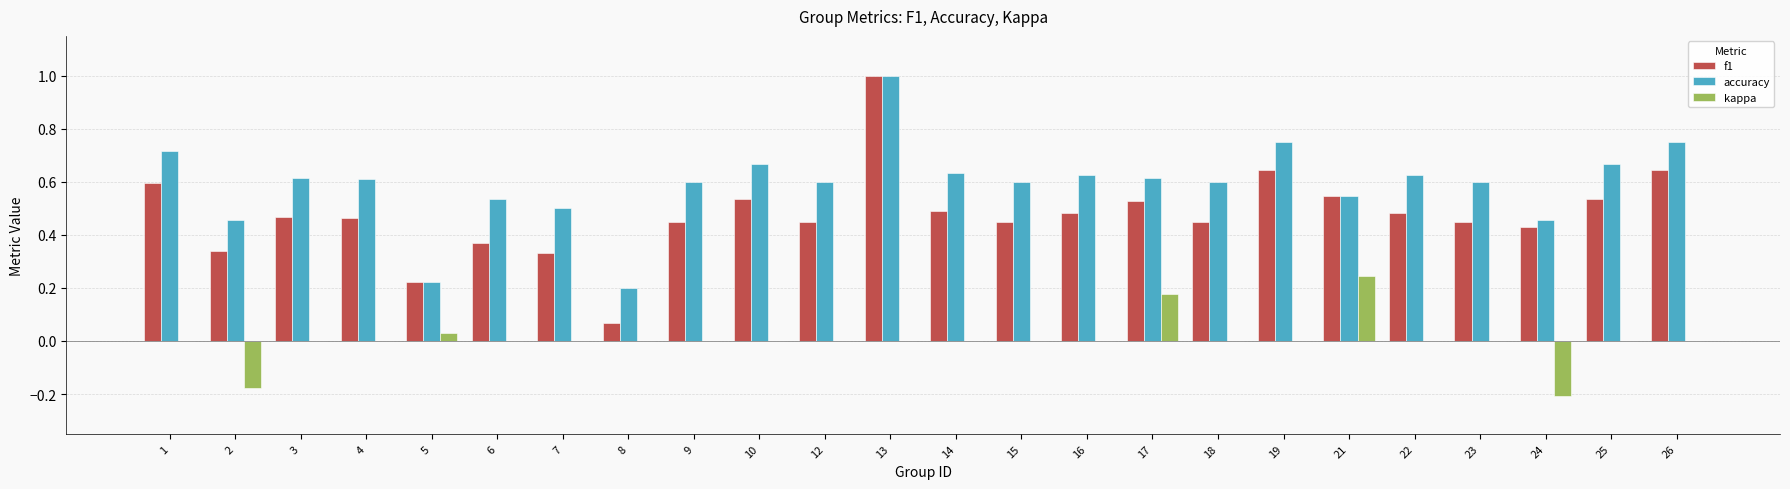

What is the maximum value shown in the chart?

1.0